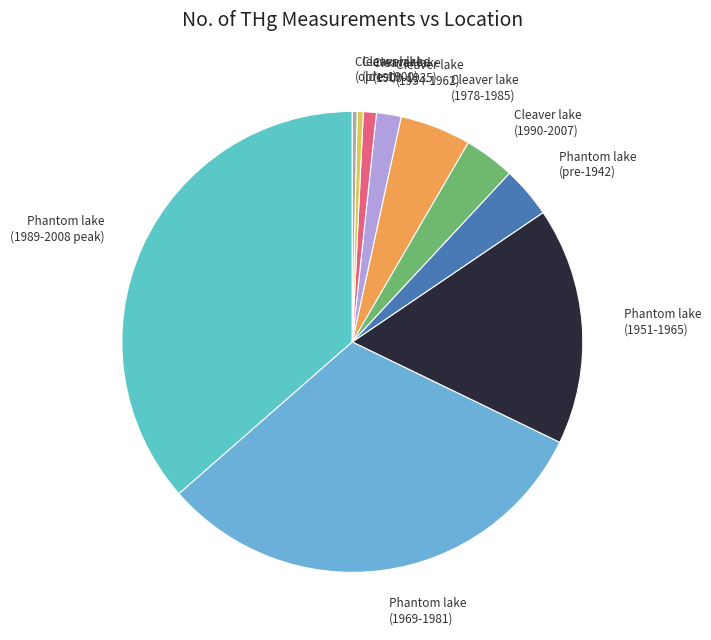

Is it true that Phantom lake (1969-1981) is 31% of the pie?

True